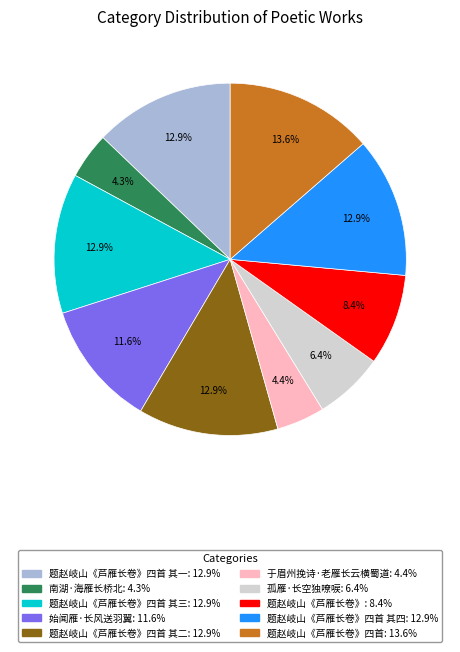

Is there any slice that represents more than half of the pie?

No